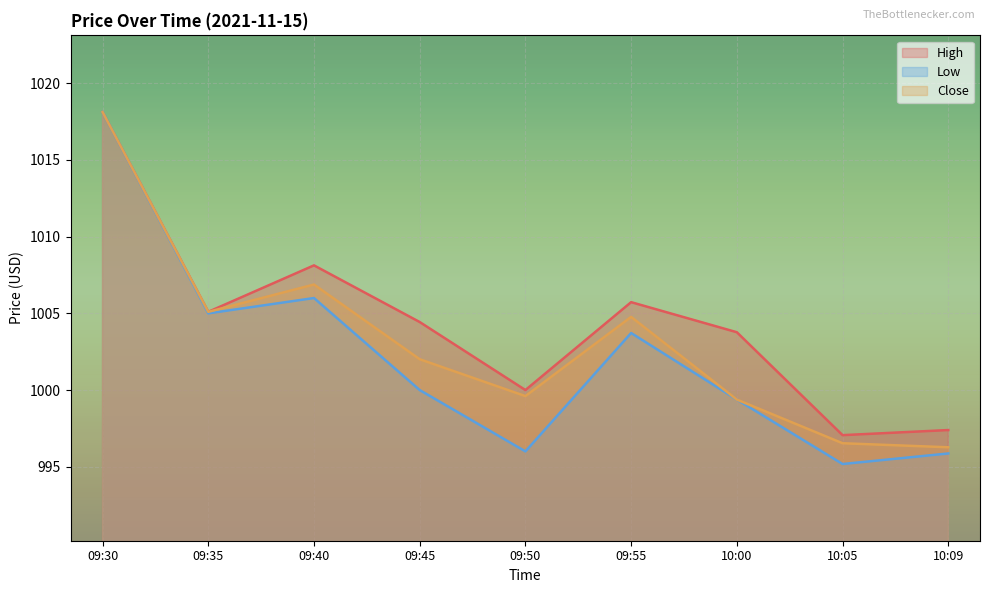

What is the highest value of the High series?

1018.1